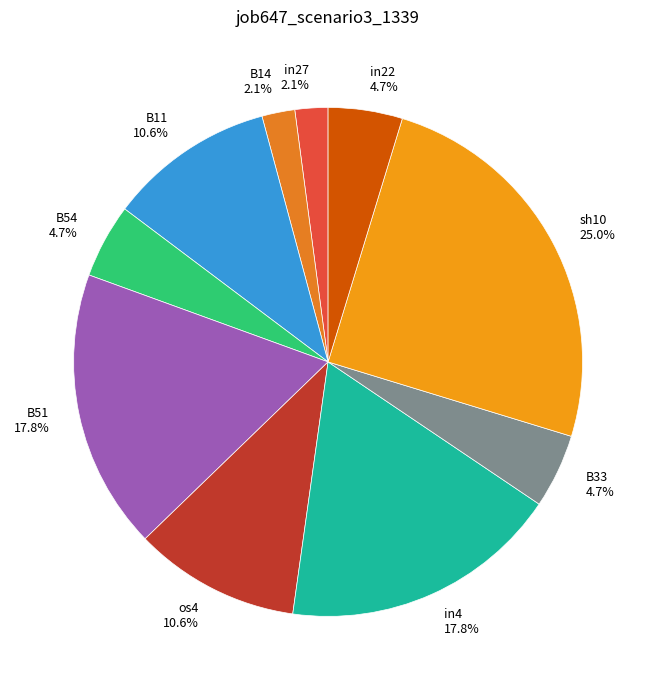

Is it true that in4 is 18% of the pie?

True